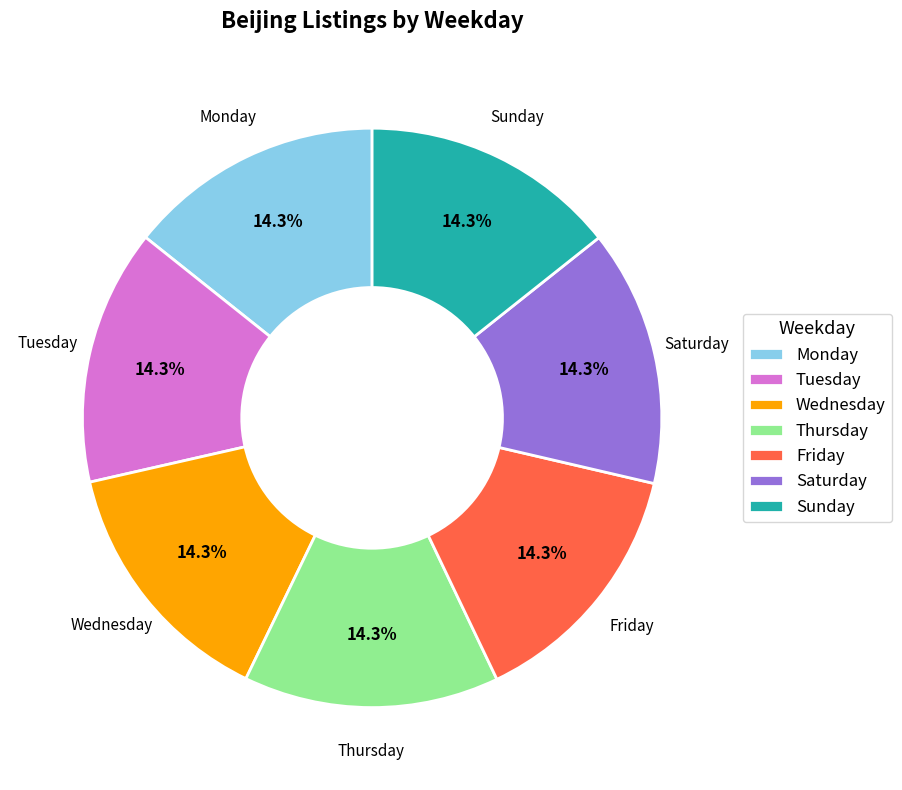

How much of the chart is everything except Friday?

85.7%